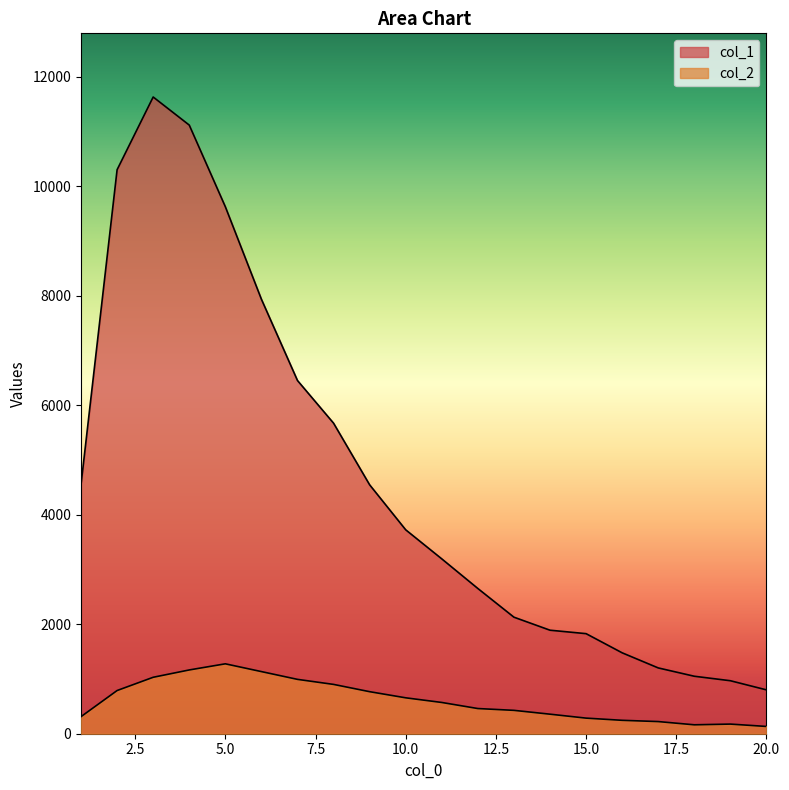

Reading left to right, extract all data points from this chart.

col_1: 4554	10303	11631	11118	9627	7937	6452	5673	4547	3725	3194	2653	2129	1891	1828	1478	1202	1050	968	801
col_2: 312	789	1031	1165	1277	1135	993	901	768	656	571	460	427	357	285	245	222	163	176	133